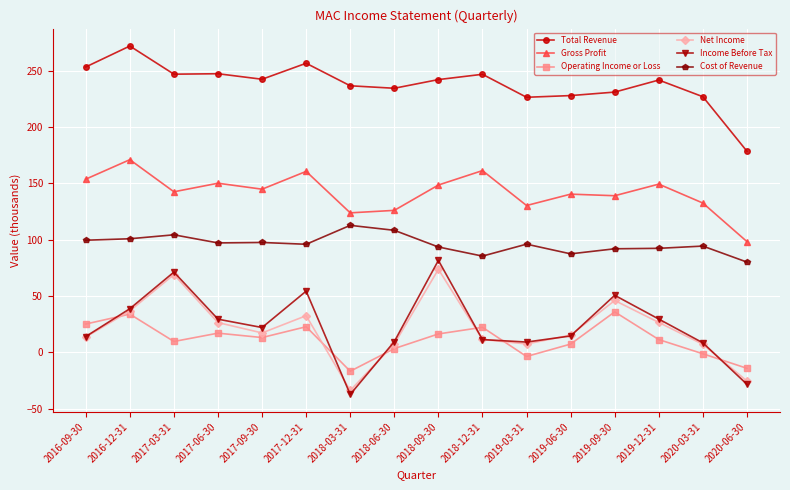

Which series has the largest range (max minus min)?

Income Before Tax